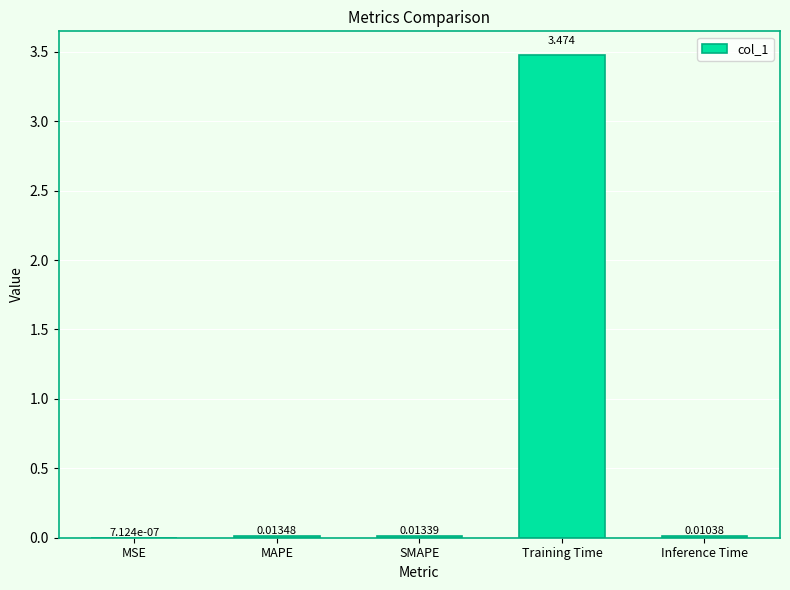

Where is the data nearest to the value 1?

MAPE